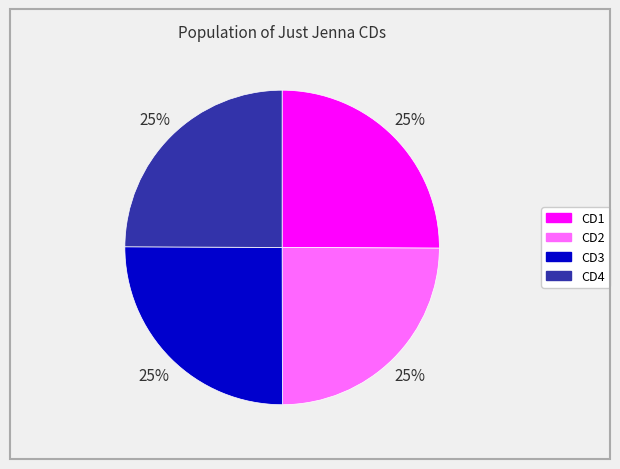

Is there a majority slice in this chart?

No